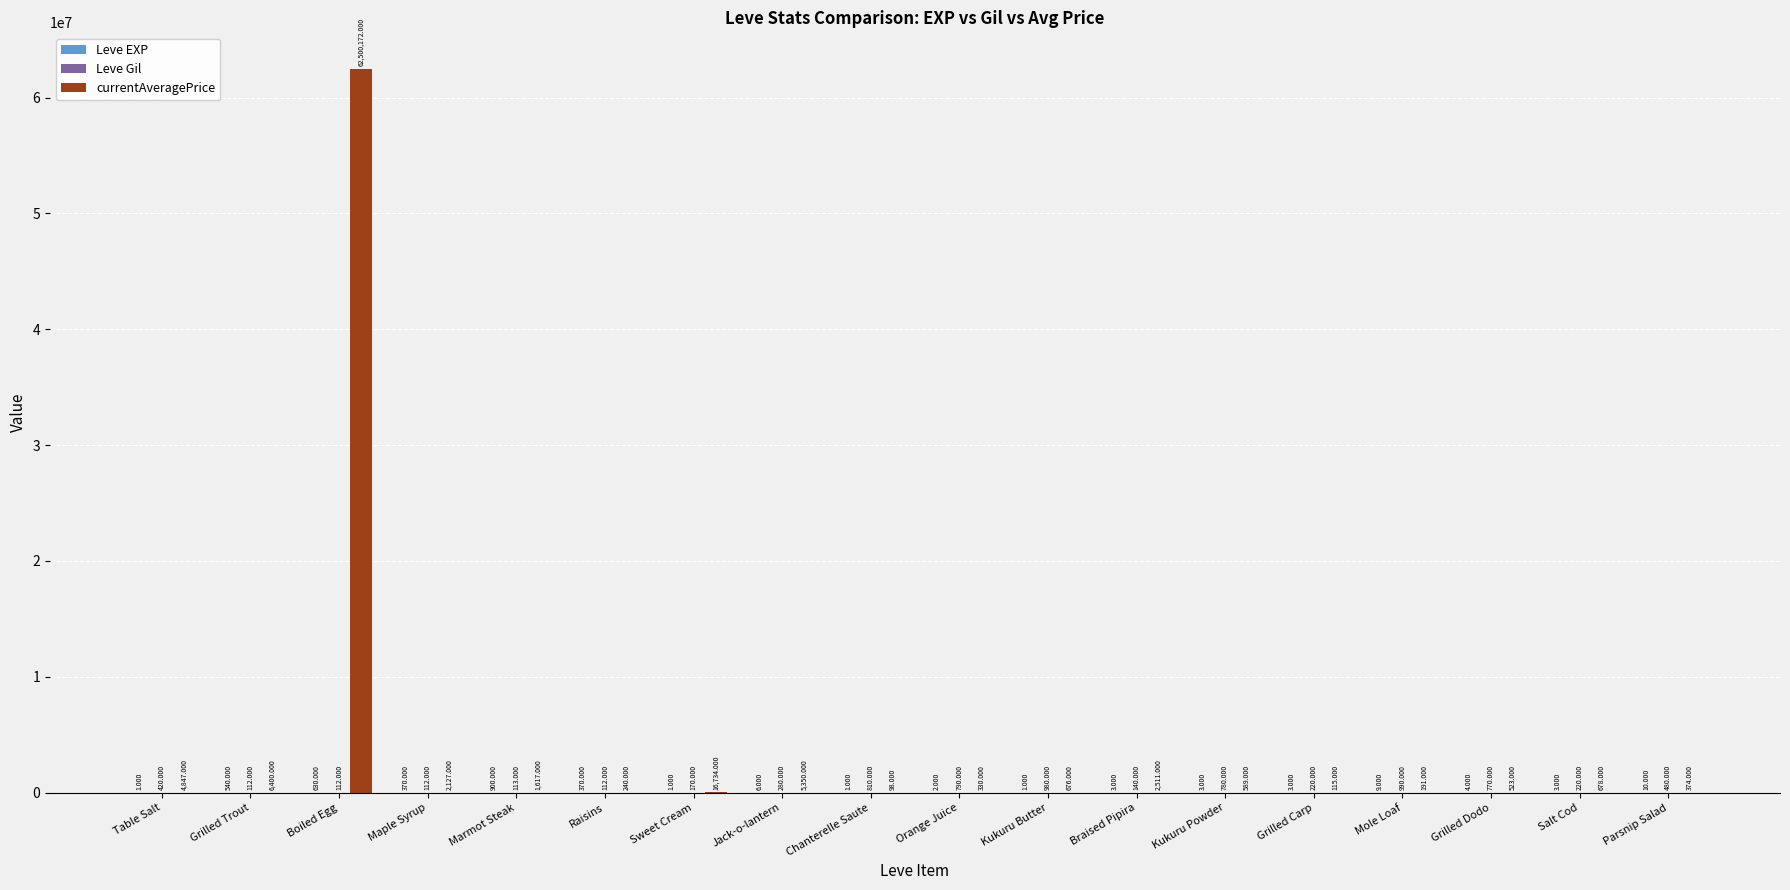

Which series changed the most between Maple Syrup and Jack-o-lantern?

currentAveragePrice